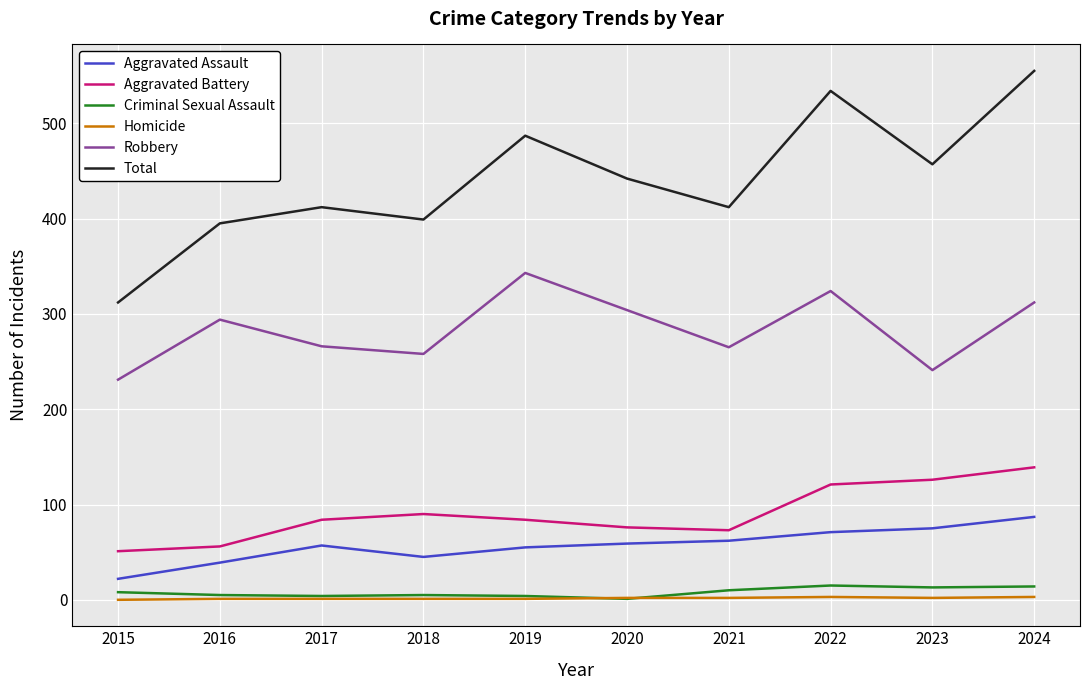

Which series has the largest total across all categories?

Total